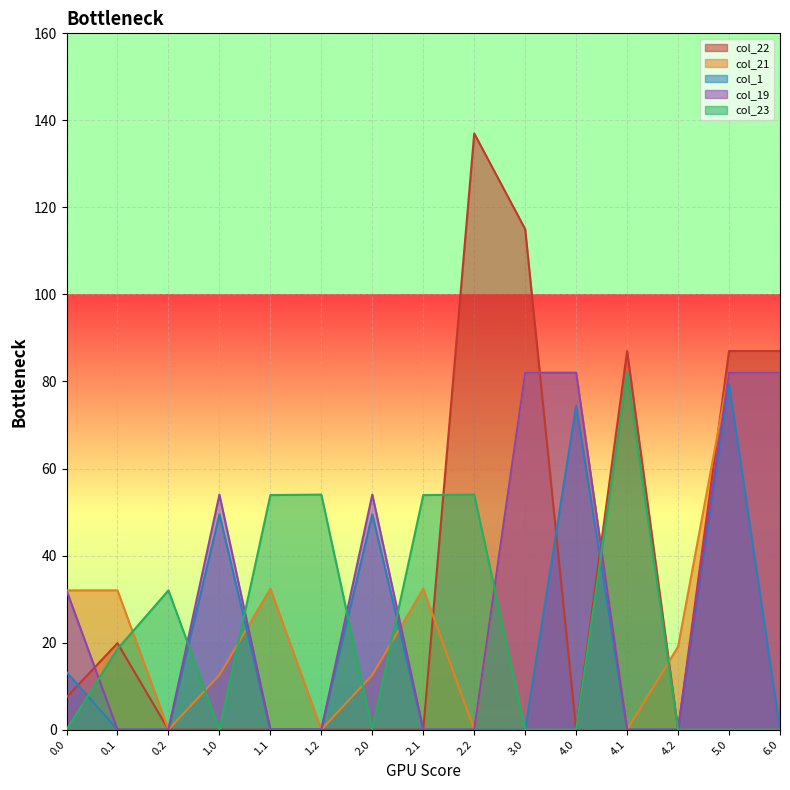

Is it true that col_21 equals 32.4 at 2.1?

True